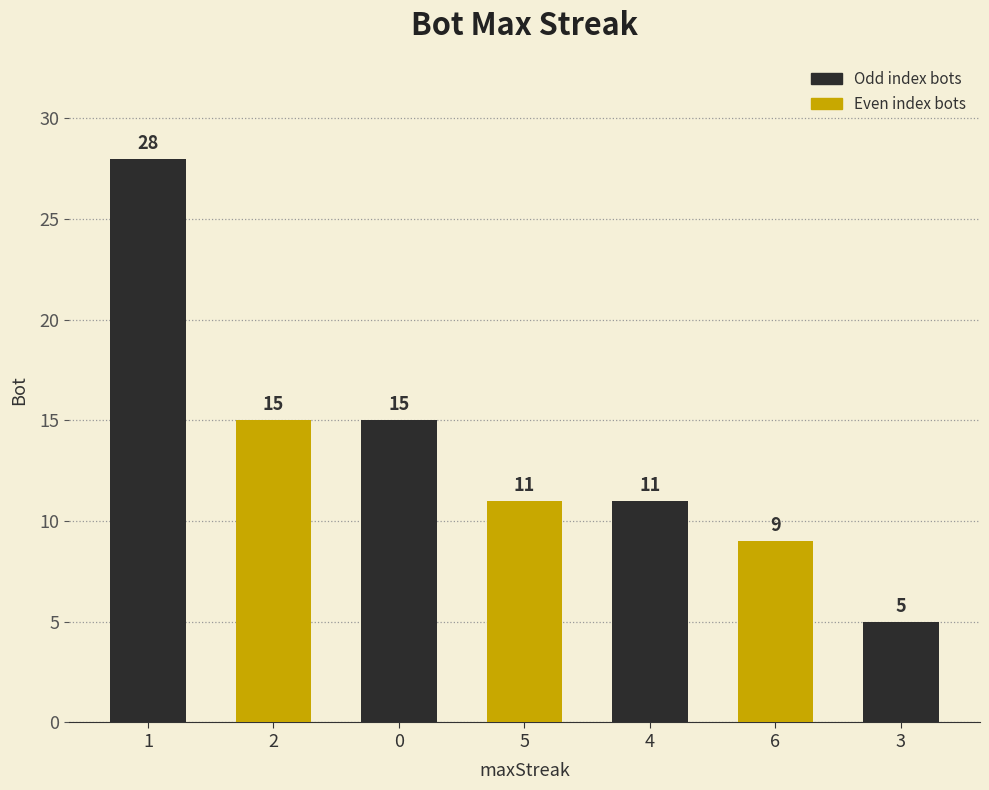

What is the label of the 7th bar from the left?

3